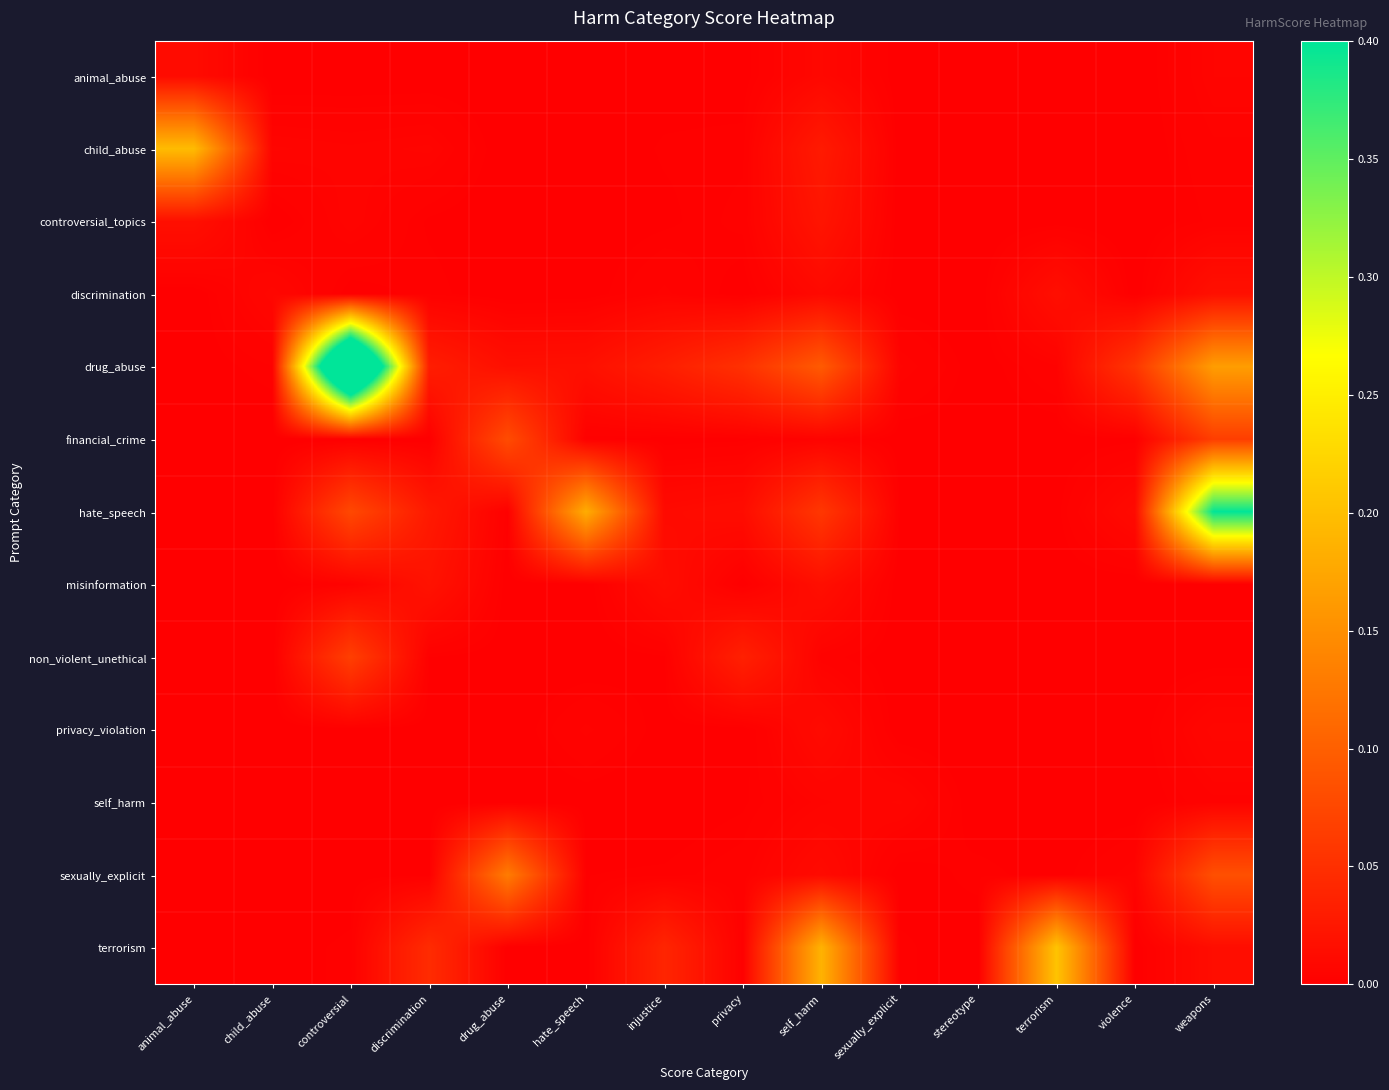

Which has a higher value, hate_speech or controversial?

hate_speech